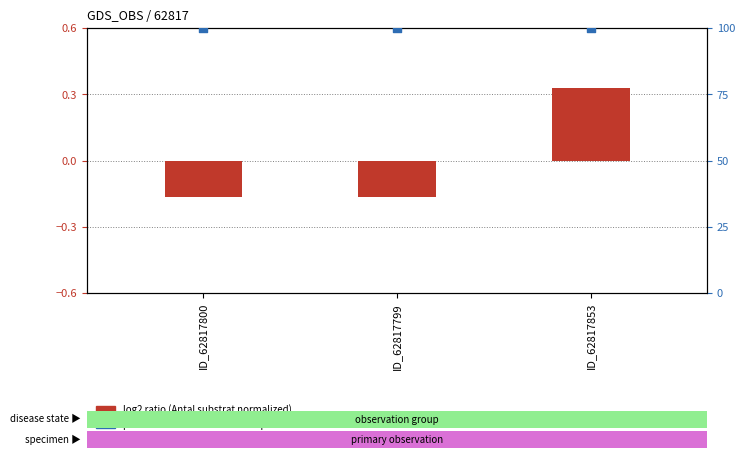

At which category is the sum across all series the highest?

ID_62817853